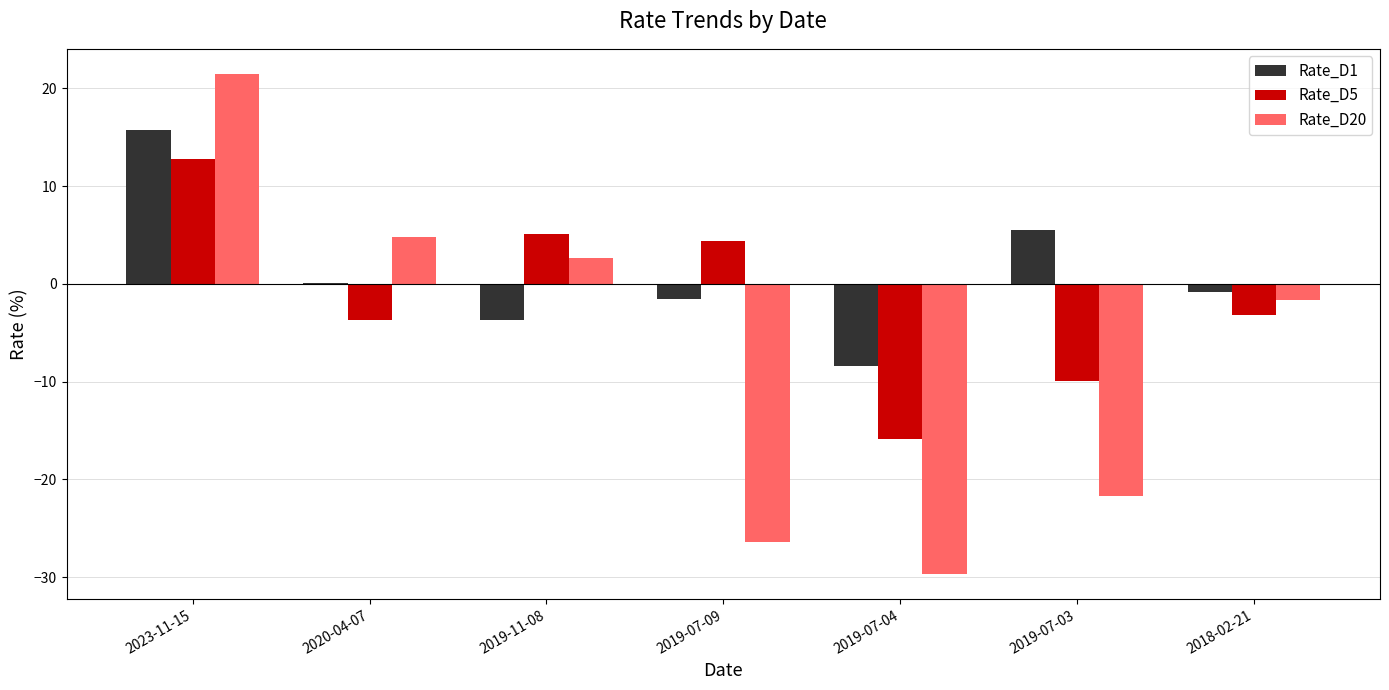

What is the approximate value of Rate_D5 at 2023-11-15?

12.8